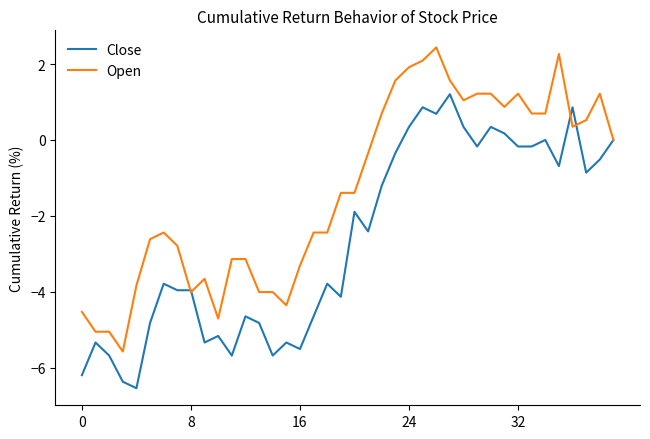

Rank the series by their average value, from highest to lowest.

Open, Close